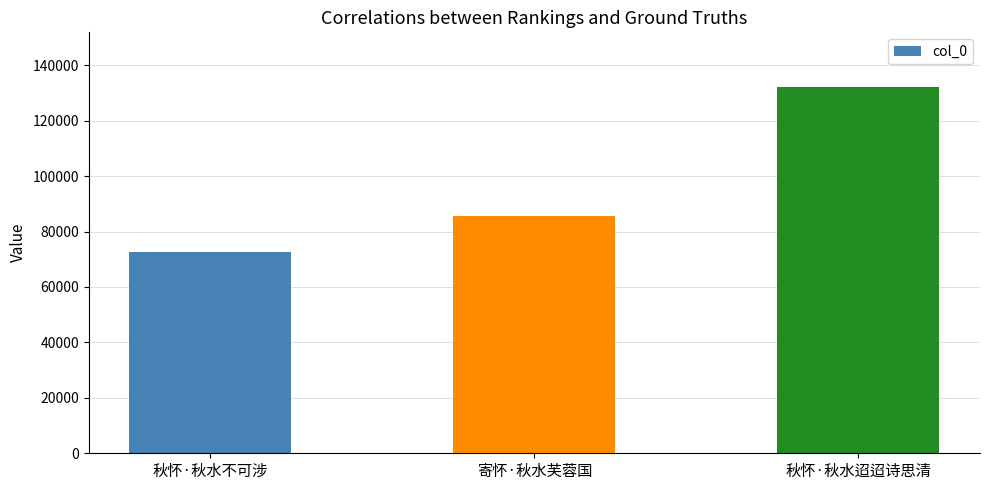

Rank the categories by value from lowest to highest.

秋怀·秋水不可涉, 寄怀·秋水芙蓉国, 秋怀·秋水迢迢诗思清